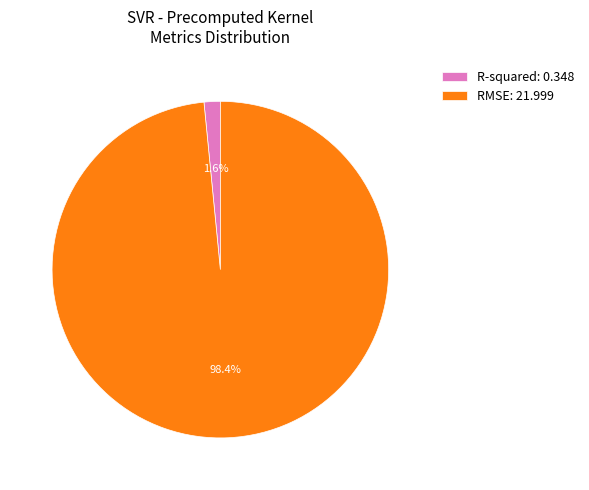

To the nearest percent, what is the difference between the R-squared and RMSE slice percentages?

97%